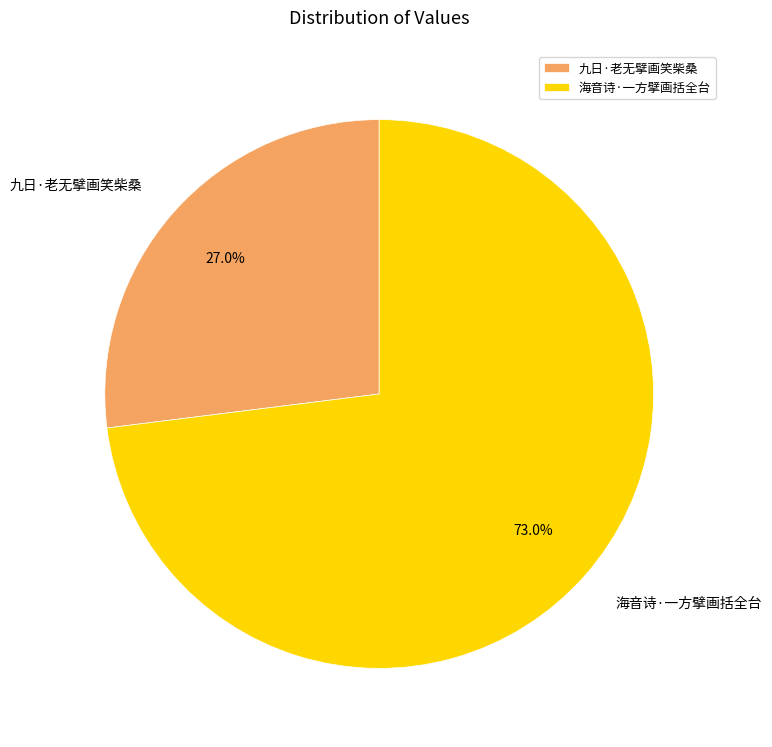

Does 九日·老无擘画笑柴桑 represent more than half of the total?

No